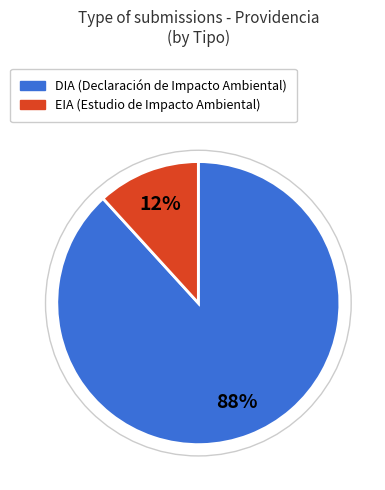

Between EIA and DIA, which is larger?

DIA